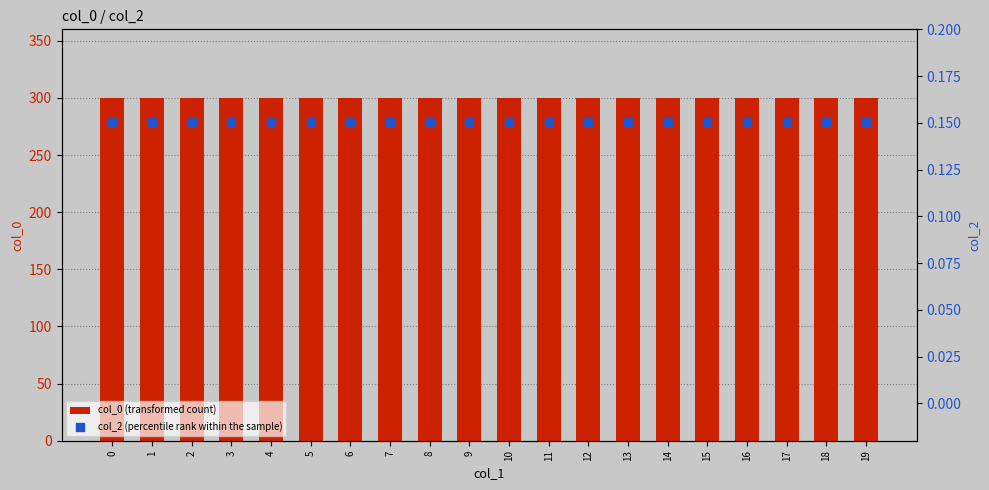

Is the value of col_2 (percentile rank within the sample) at 0 greater than the value of col_0 (transformed count) at 12?

No